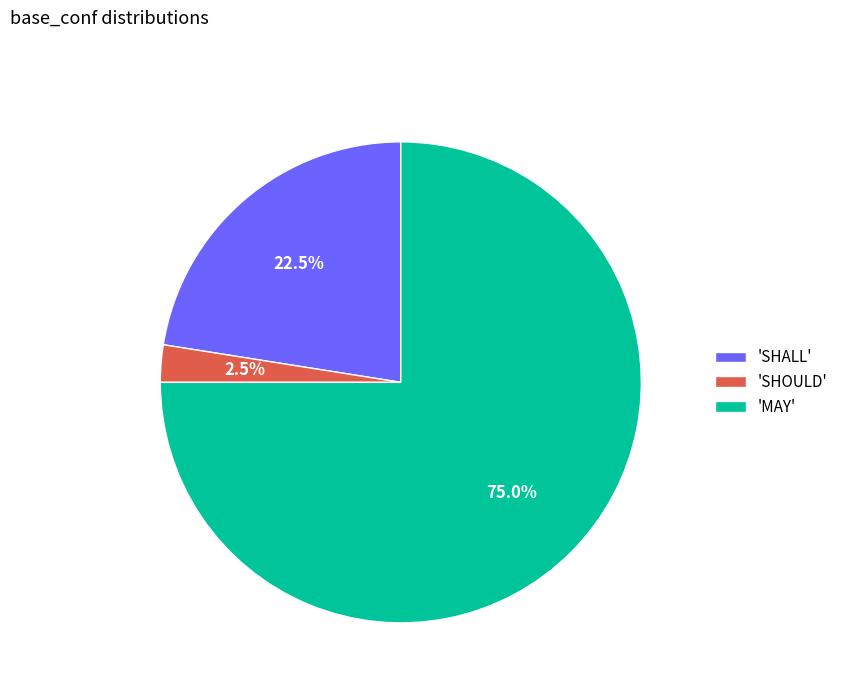

Rank the categories by value from lowest to highest.

'SHOULD', 'SHALL', 'MAY'